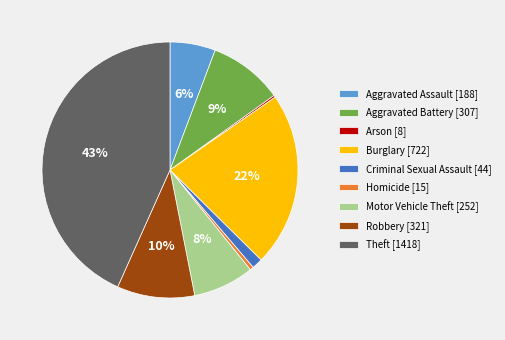

To the nearest percent, what is the difference between the largest and smallest slice percentages?

43%